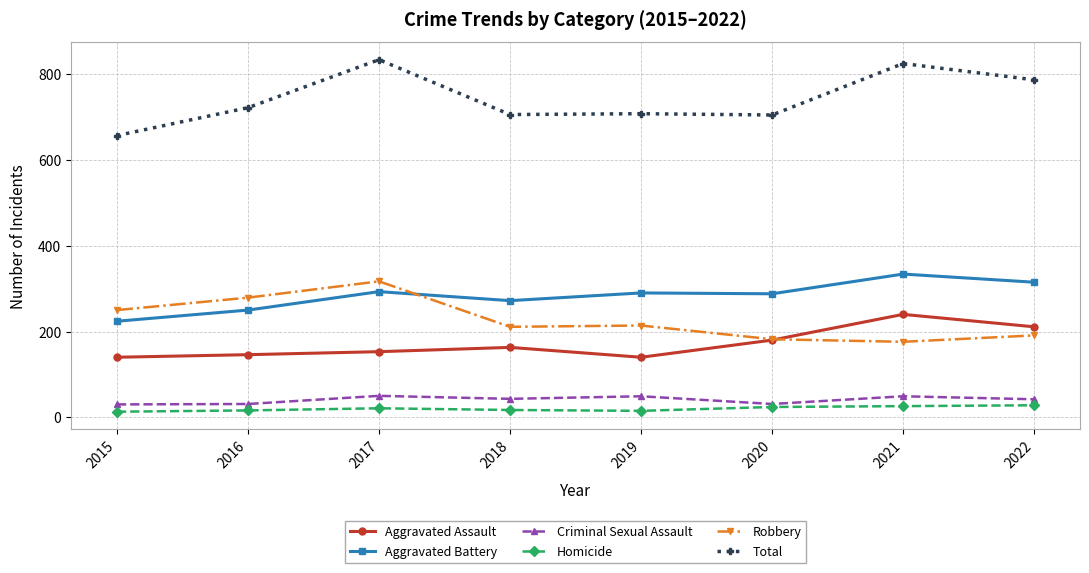

True or false: Total and Aggravated Assault cross at least once.

False